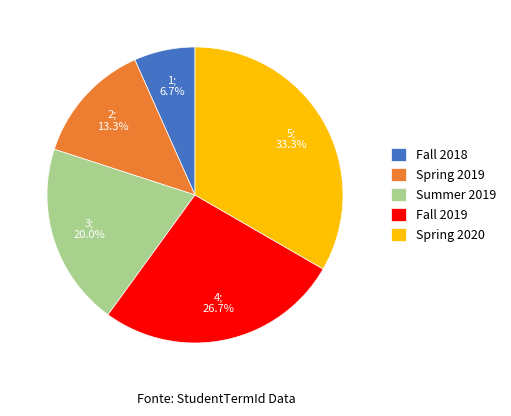

What percentage is NOT represented by Spring 2020?

66.7%